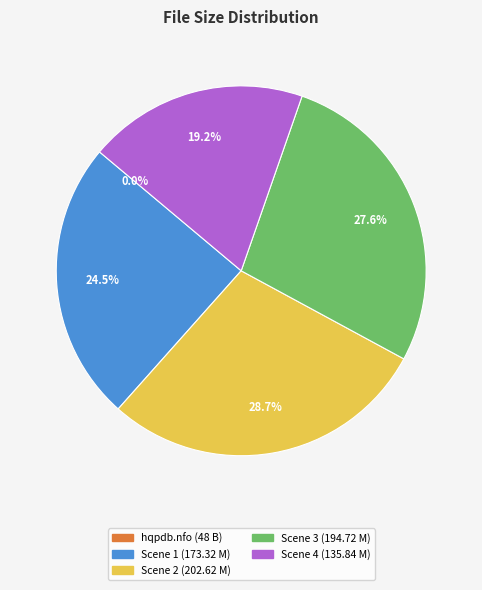

What portion of the pie excludes Scene 4 (135.84 M)?

80.8%